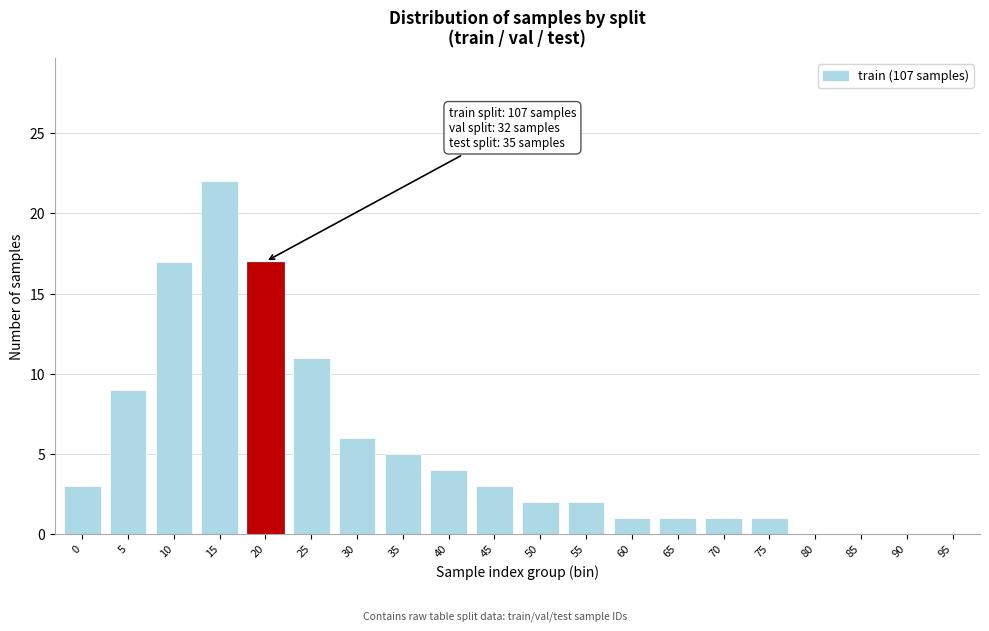

Reading left to right, extract all data points from this chart.

0=3	5=9	10=17	15=22	20=17	25=11	30=6	35=5	40=4	45=3	50=2	55=2	60=1	65=1	70=1	75=1	80=0	85=0	90=0	95=0